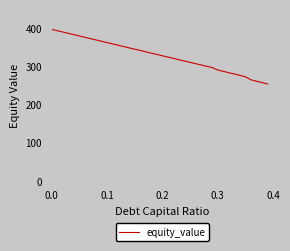

What is the greatest value displayed?

396.6